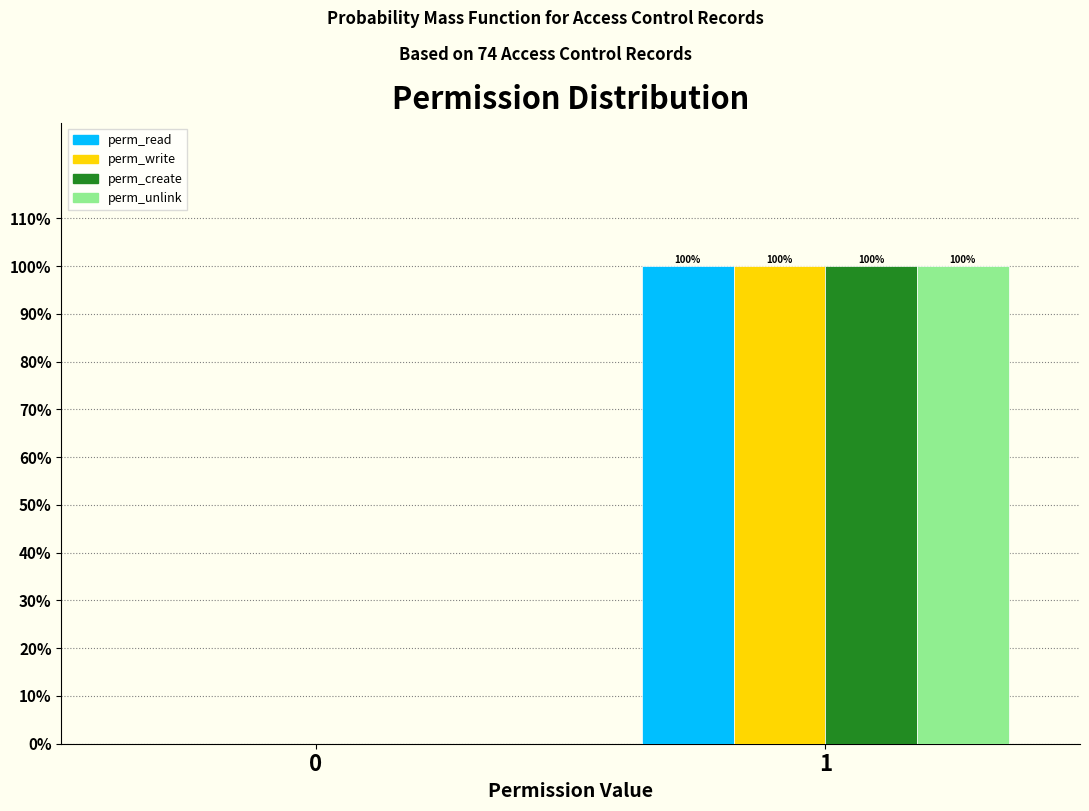

Reading left to right, extract all data points from this chart.

perm_read: 0=0	1=100
perm_write: 0=0	1=100
perm_create: 0=0	1=100
perm_unlink: 0=0	1=100